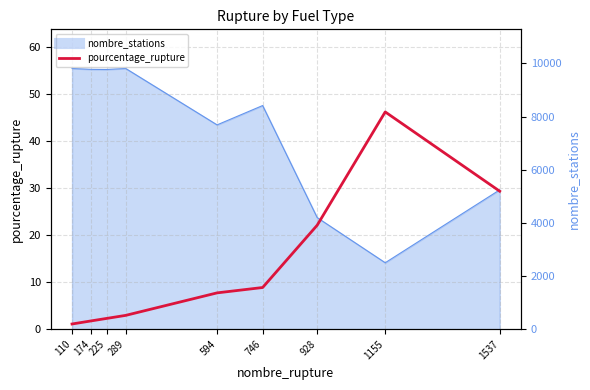

Where is the first local maximum?

1155